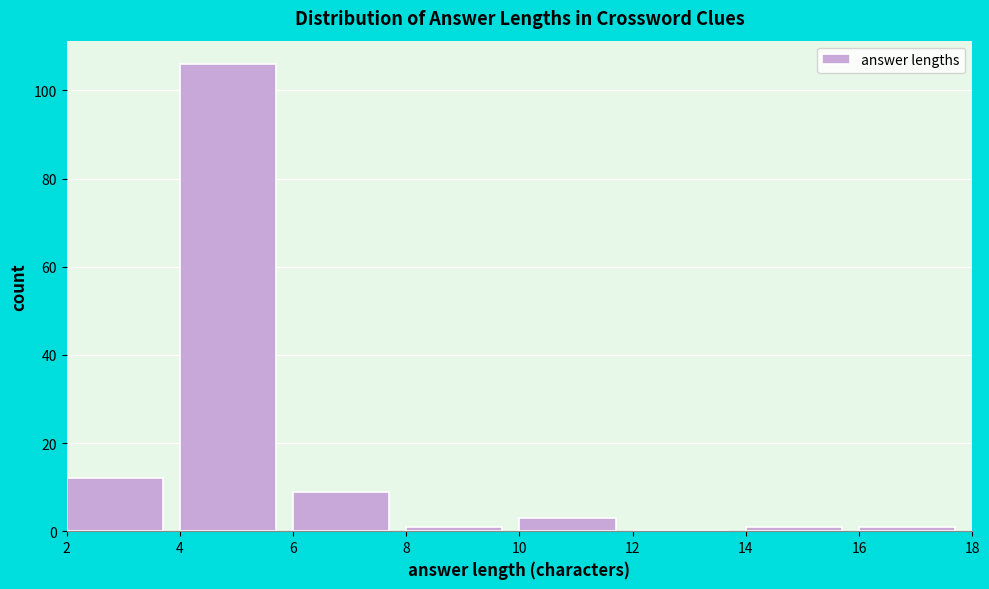

Reading left to right, list every bar in this chart as the range it spans on the x-axis followed by its height. The values are not printed on the chart, so give them approximately, as read against the axis.

2 to 4: 12
4 to 6: 106
6 to 8: 10
8 to 10: under 2
10 to 12: 4
12 to 14: 0
14 to 16: under 2
16 to 18: under 2